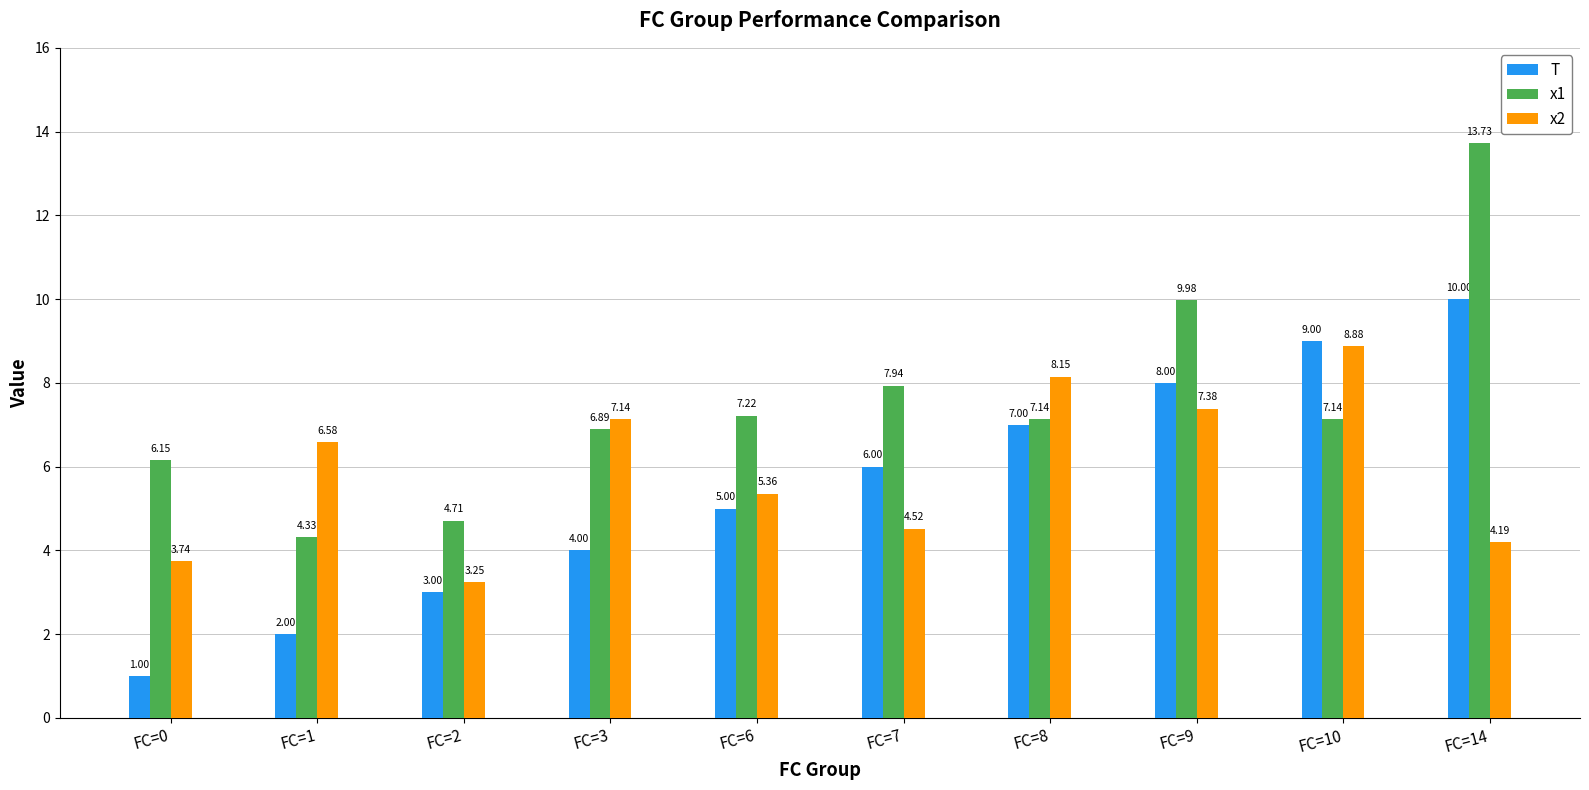

What is the greatest value displayed?

13.7